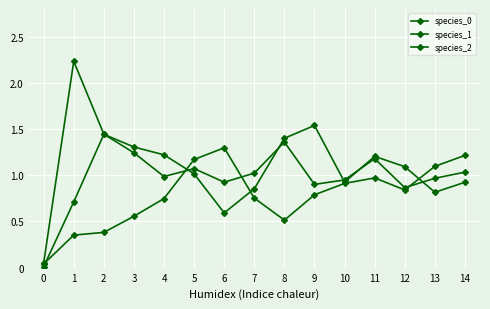

At which category is the sum across all series the highest?

11